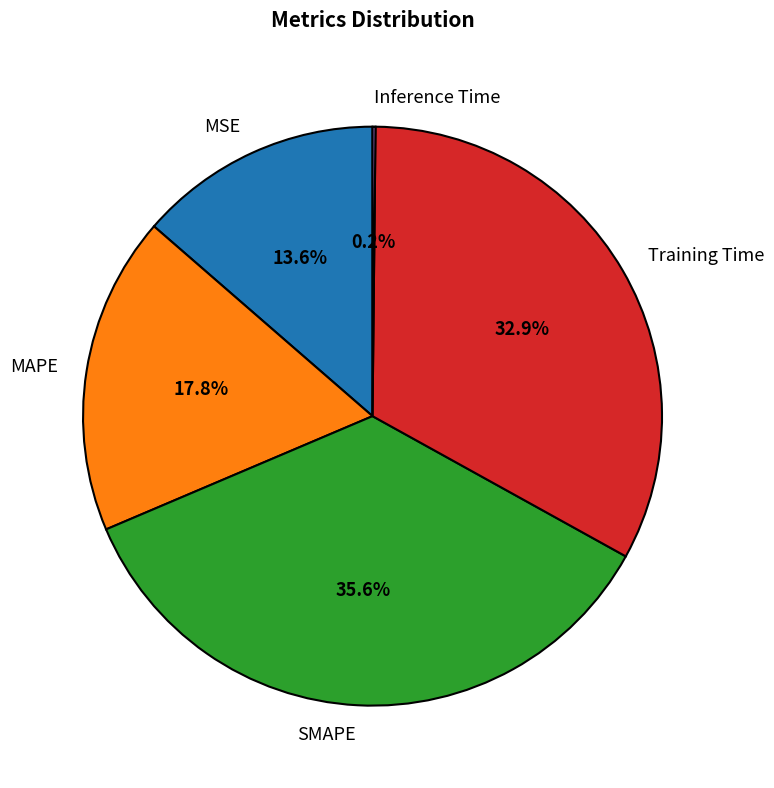

Is there any slice that represents more than half of the pie?

No